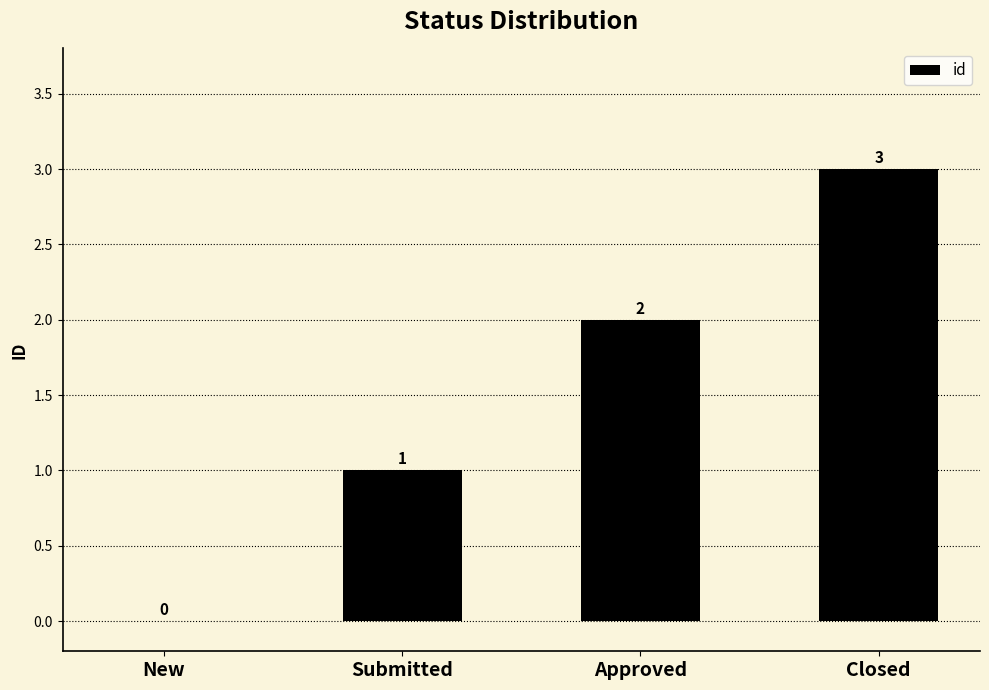

The chart shows a value of 0 at New. True or false?

True